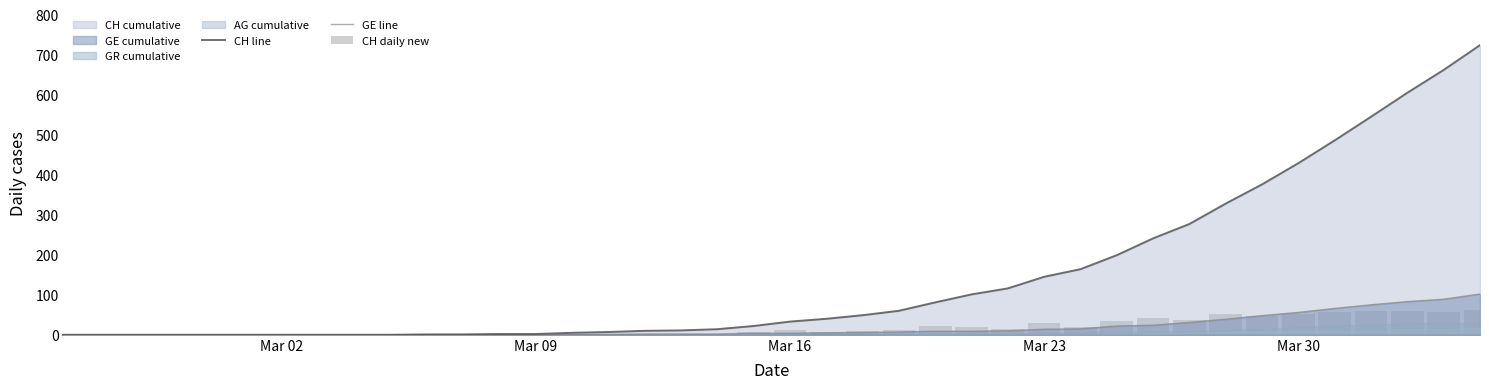

True or false: CH line has a value of 118 at 31.

False